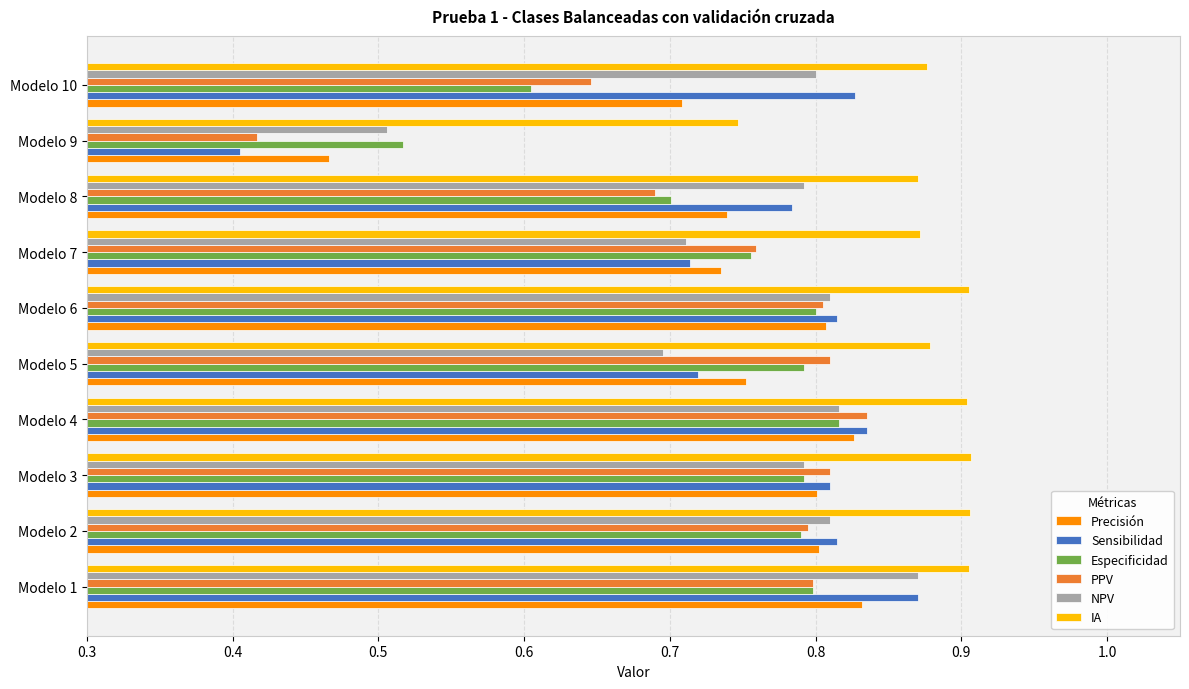

Which series has the largest total across all categories?

IA